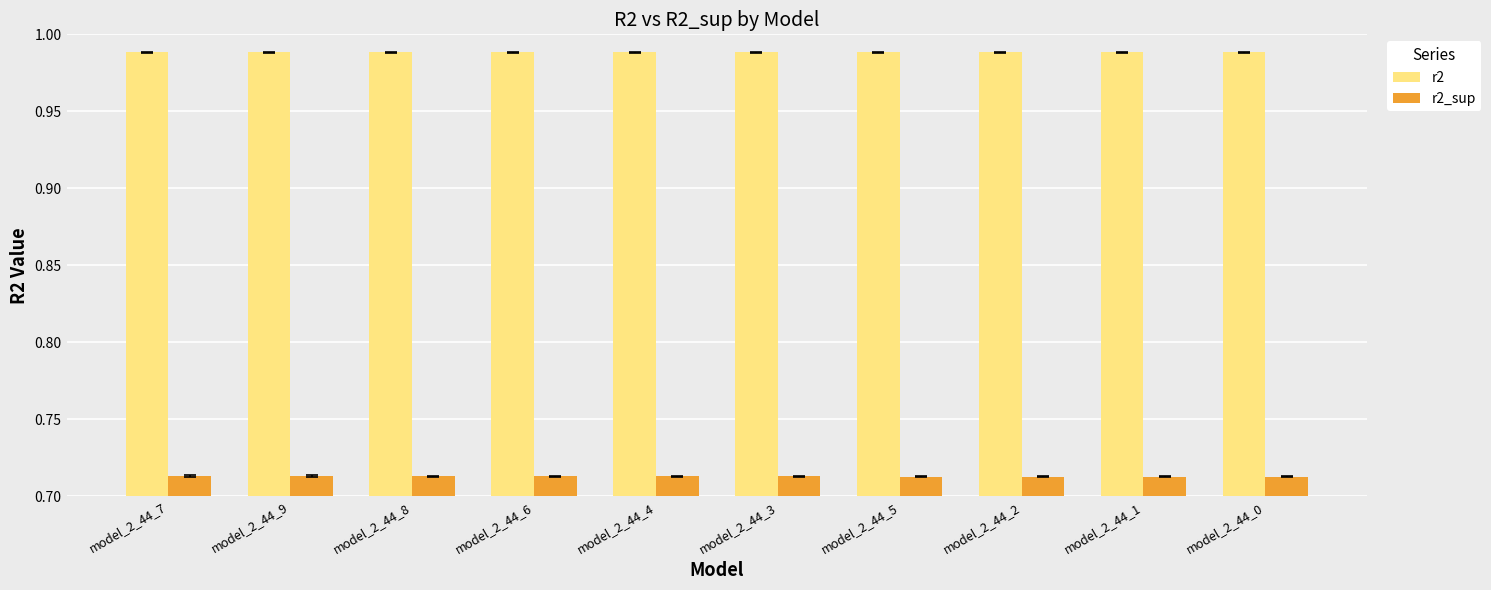

How many r2 values are between 0 and 1?

10